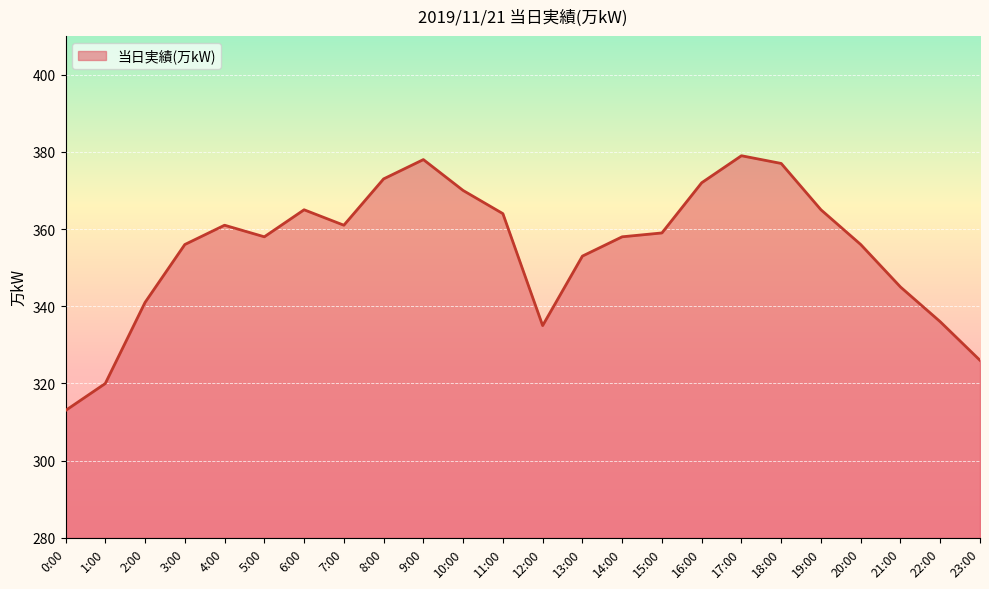

What value does the data have at 4:00, to the nearest 10?

360